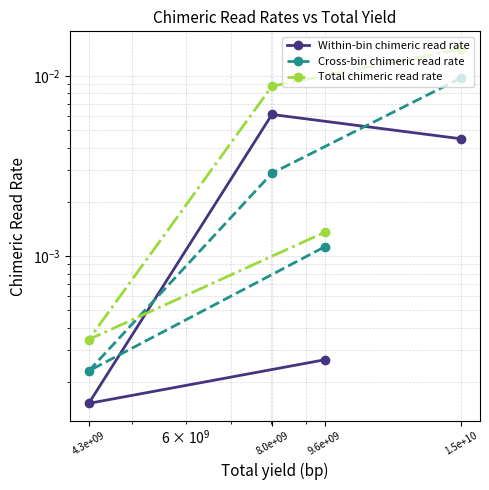

Rank the series at 1.5e+10 from lowest to highest value.

Within-bin chimeric read rate, Cross-bin chimeric read rate, Total chimeric read rate